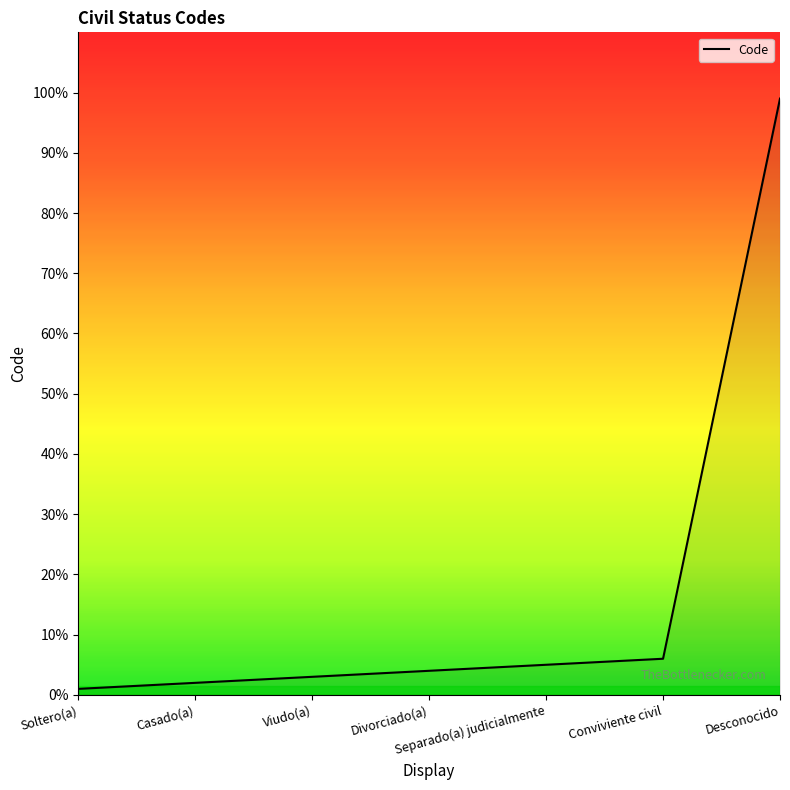

What is the ratio of the value at Divorciado(a) to the value at Casado(a)?

2.0